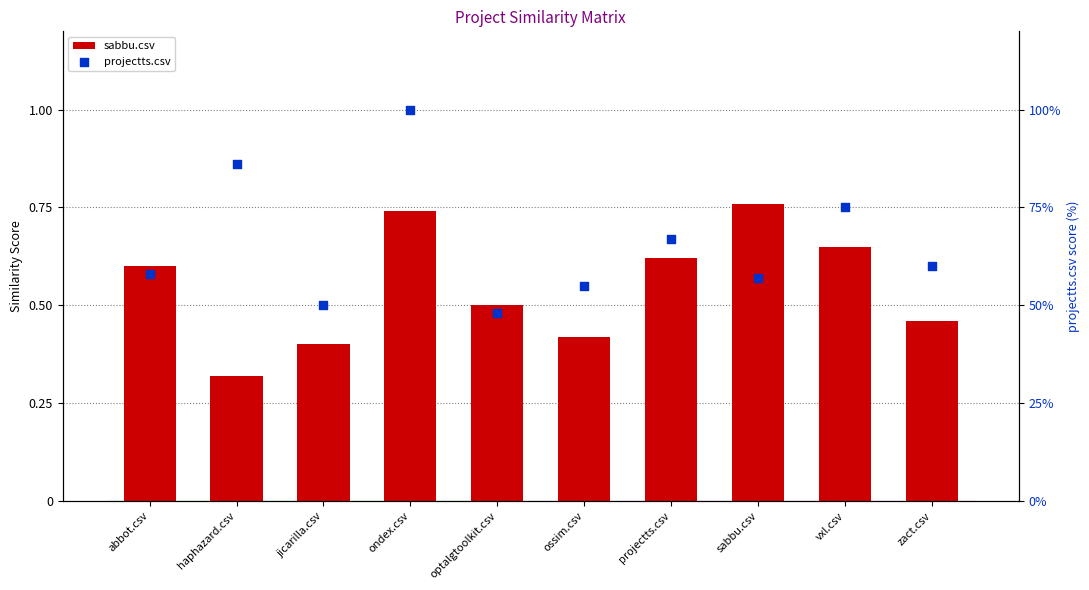

What are all the series names shown in the legend?

sabbu.csv, projectts.csv